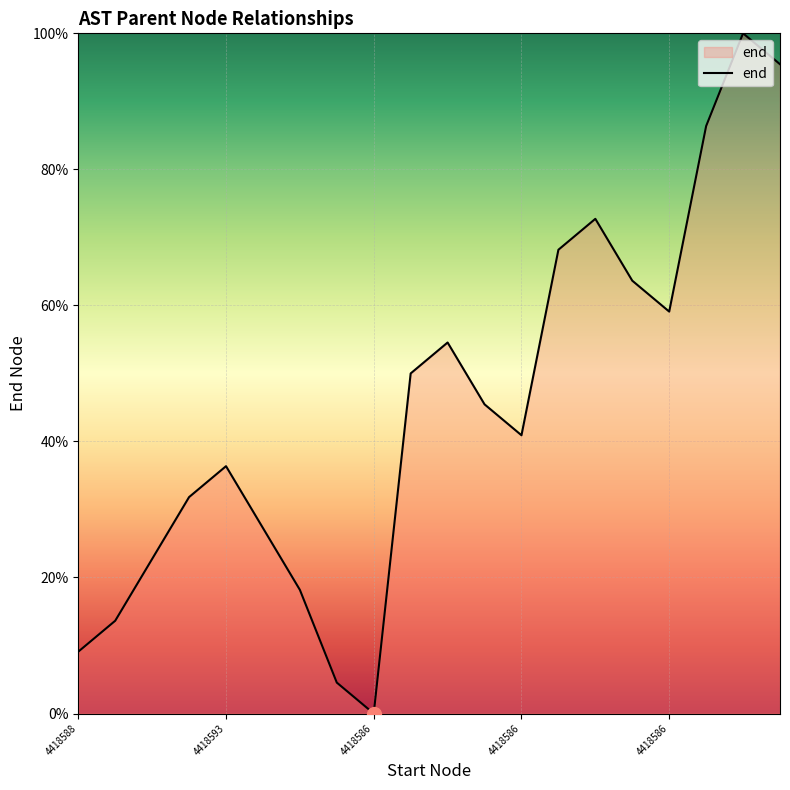

What is the difference between the maximum and minimum values?

100.0